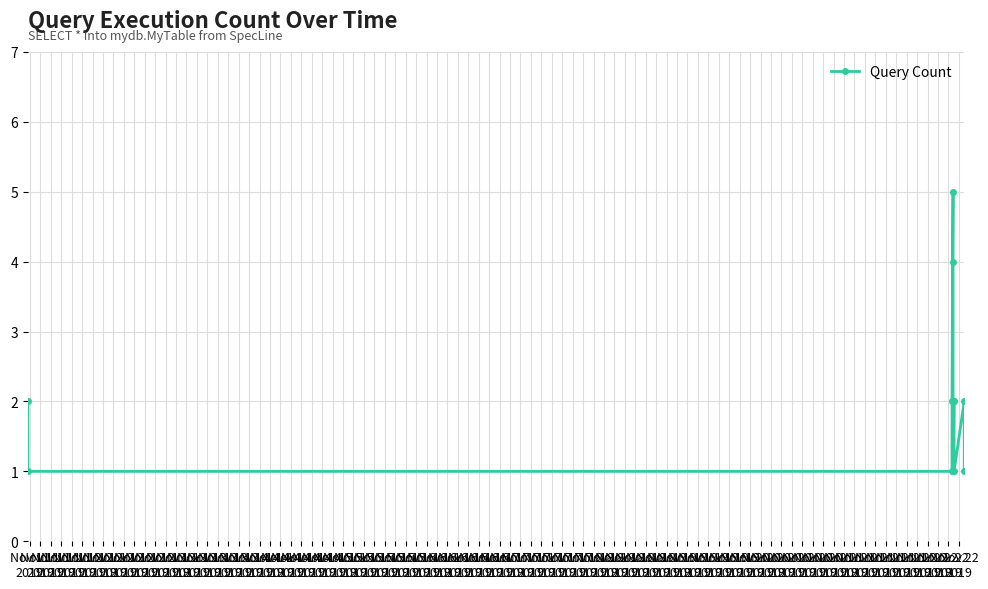

What is the difference between the maximum and second lowest values?

4